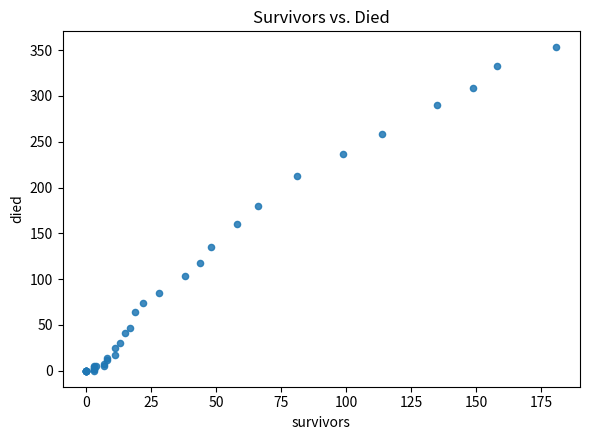

What Y value in the scatter plot is closest to 176?

180